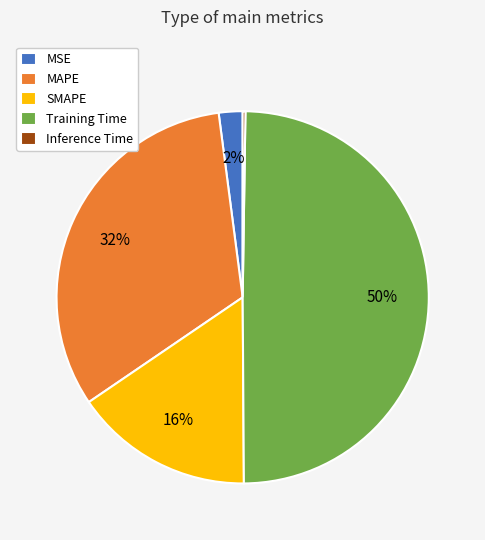

To the nearest percent, what is the average slice percentage?

20%